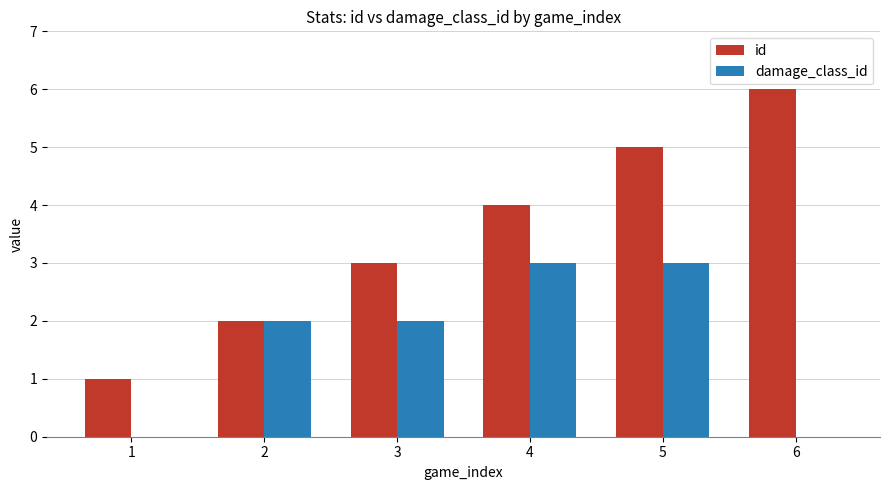

Where is id nearest to the value 3?

3